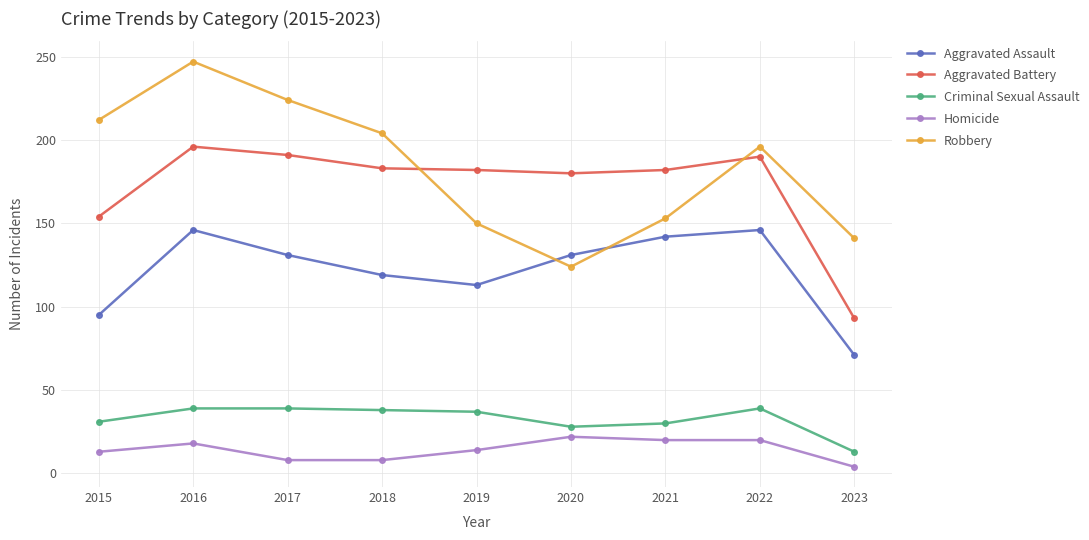

The Robbery series shows 33 at 2021. True or false?

False